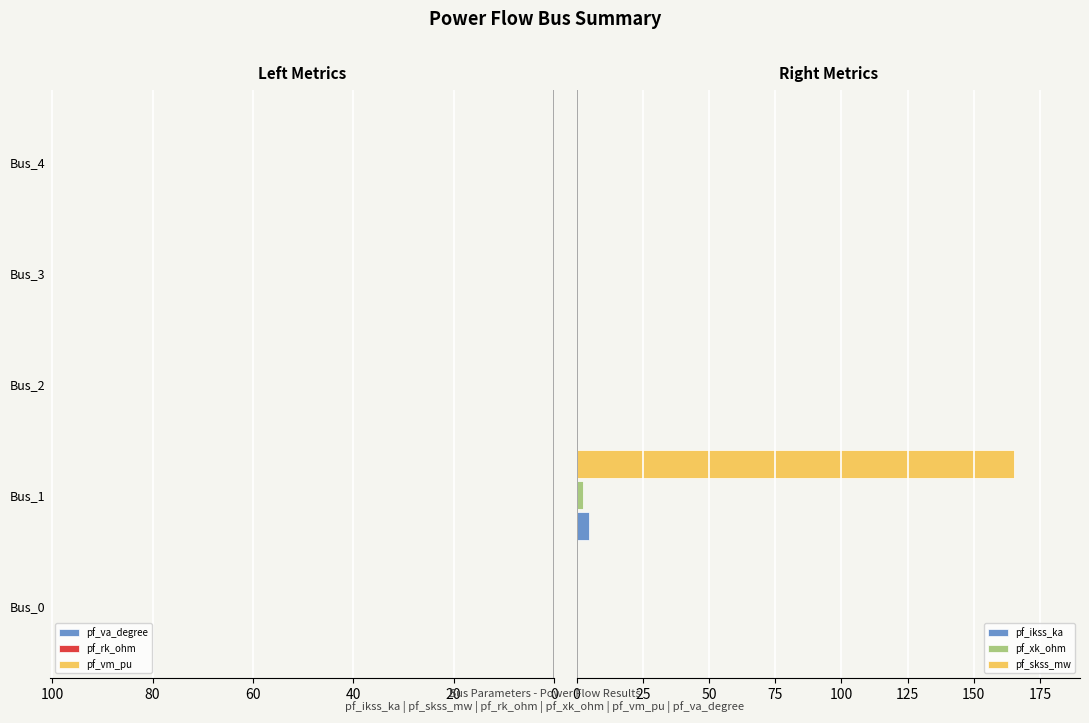

How many bars are there in total?

30